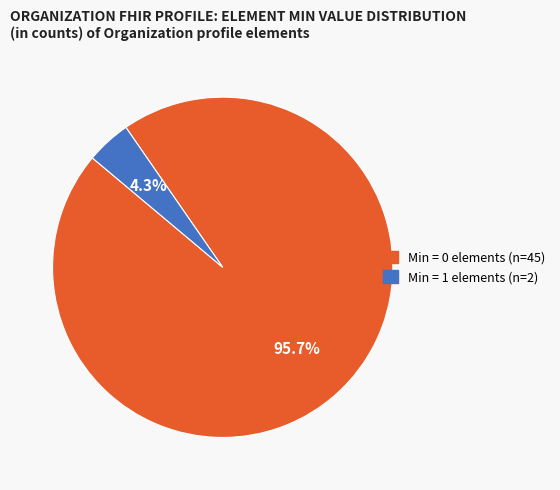

Is there any slice that represents more than half of the pie?

Yes